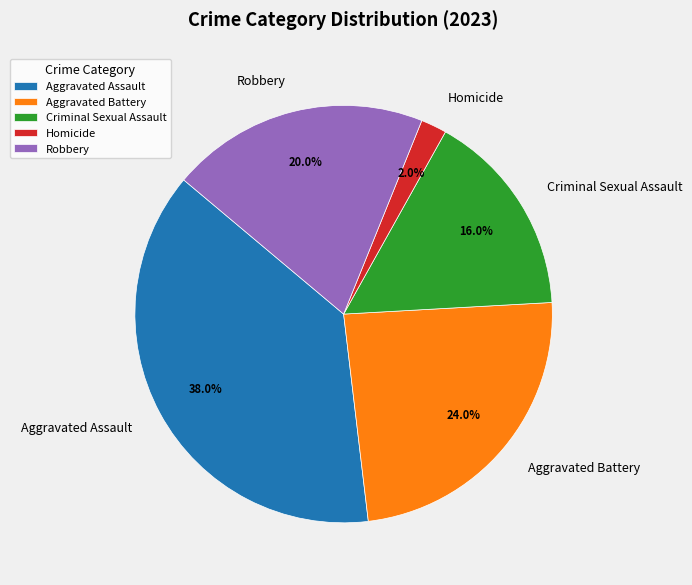

Is there a majority slice in this chart?

No